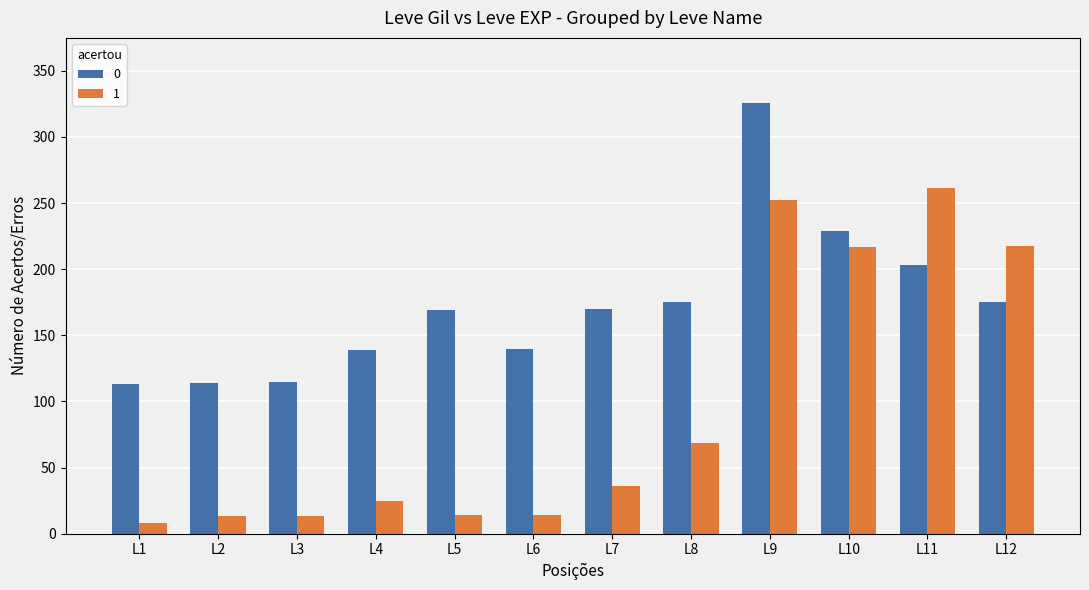

Is it true that 0 equals 203.0 at L11?

True